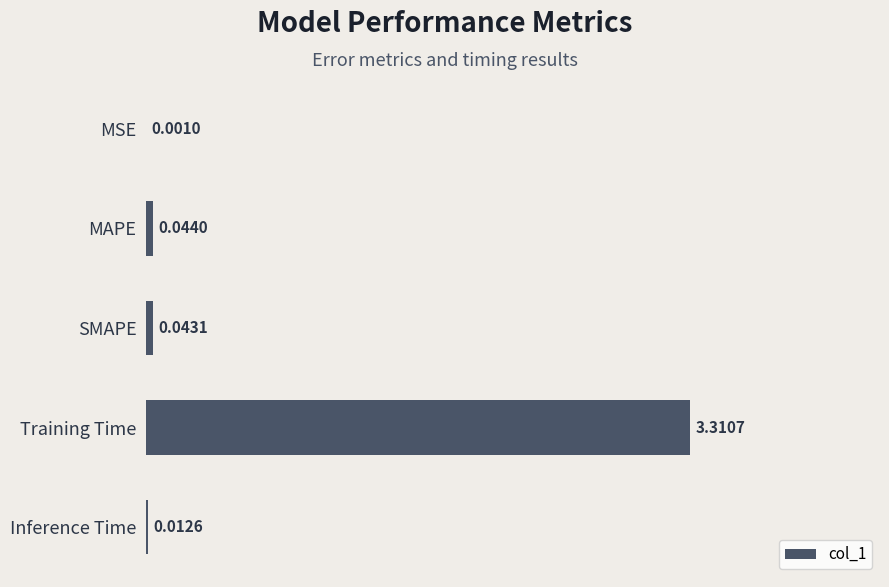

Which label corresponds to the largest value in the chart?

Training Time